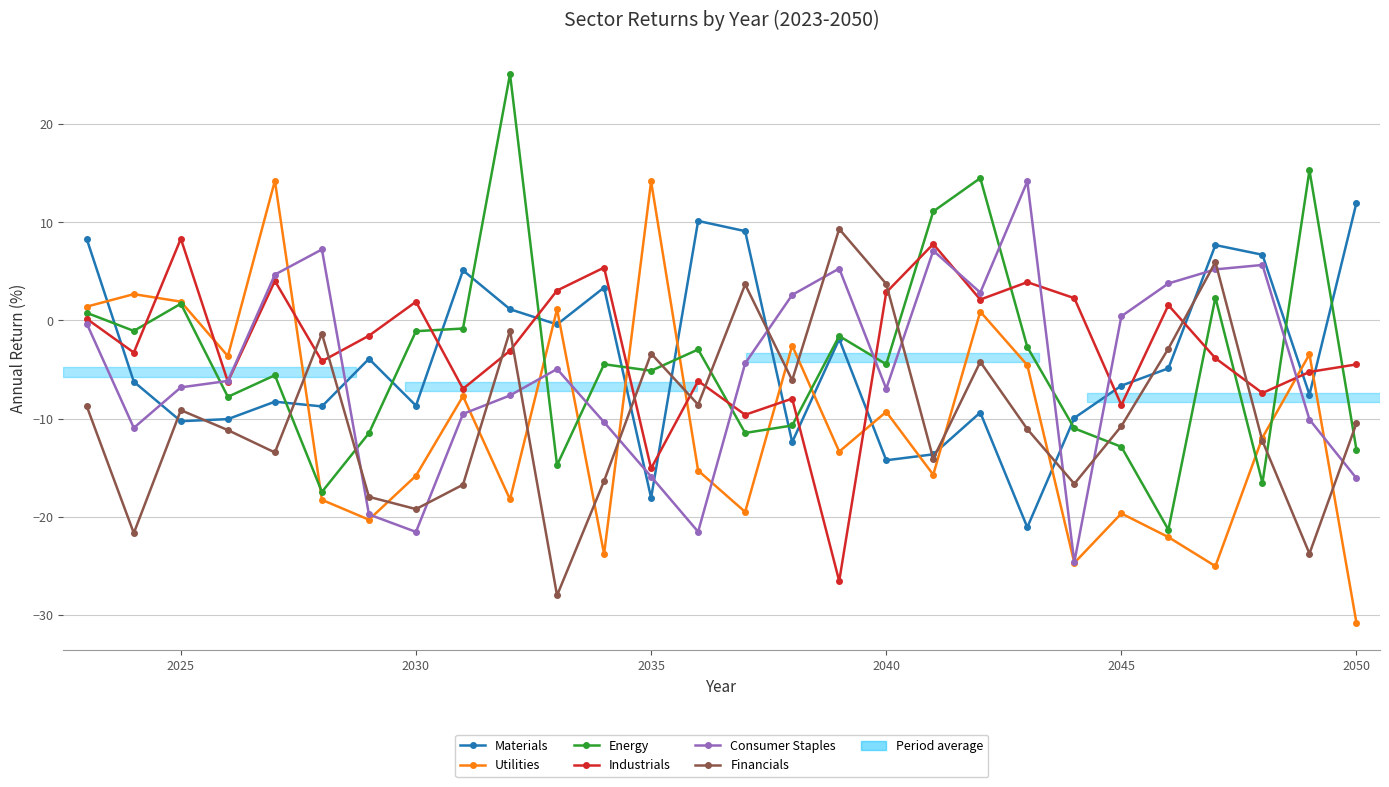

What is the value of the Financials point at the 19th from the left?

-14.1